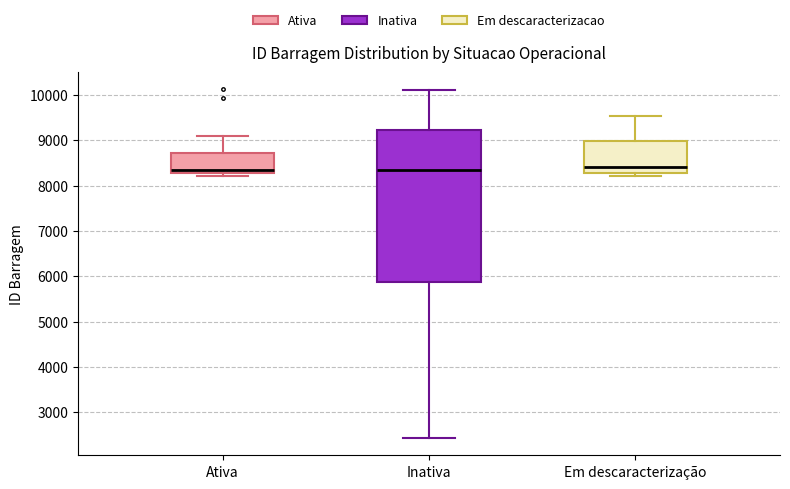

Where is the upper edge of the box for Ativa on the y-axis? The values are not printed on the chart, so give them approximately, as read against the axis.

8700